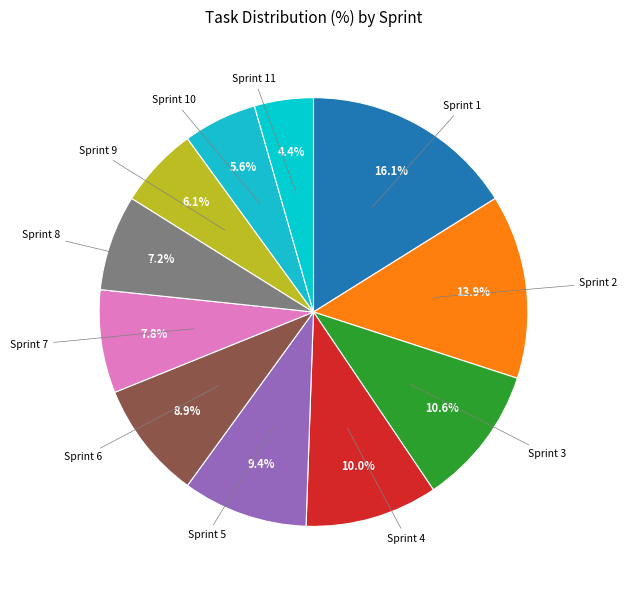

Count the number of slices in the pie.

11